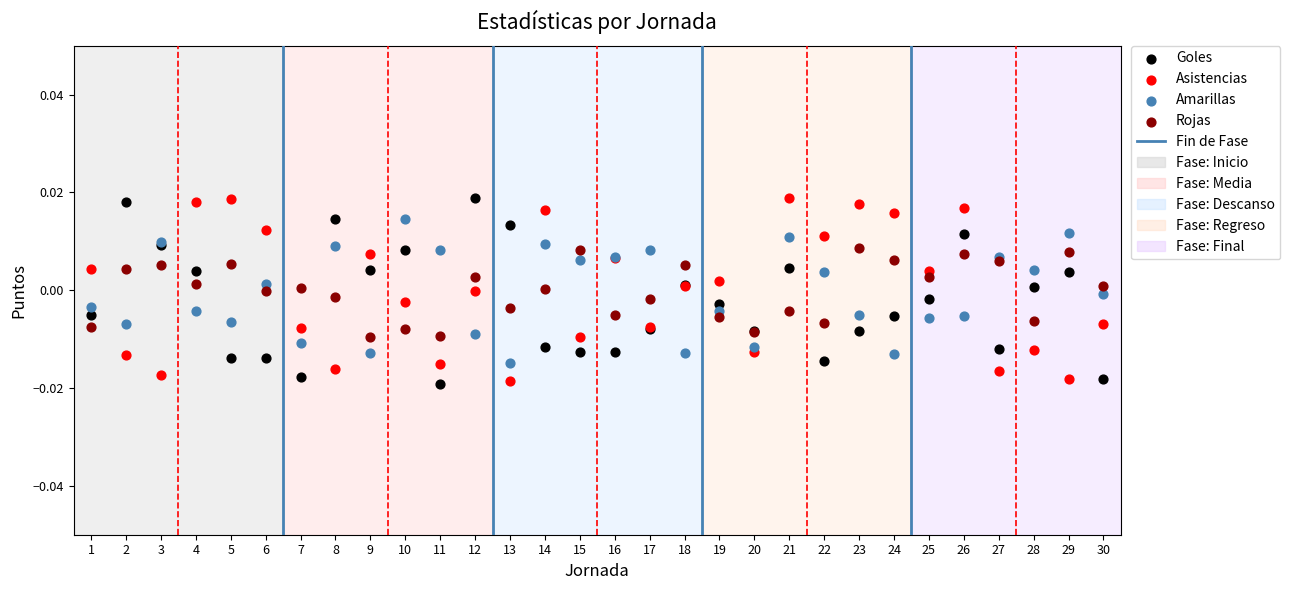

What is the X range (max minus min) for the scatter plot?

29.0